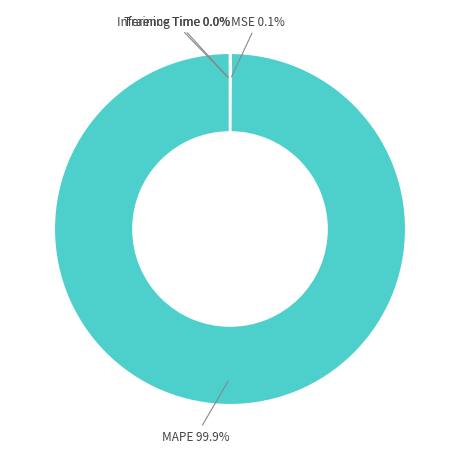

Is there a majority slice in this chart?

Yes